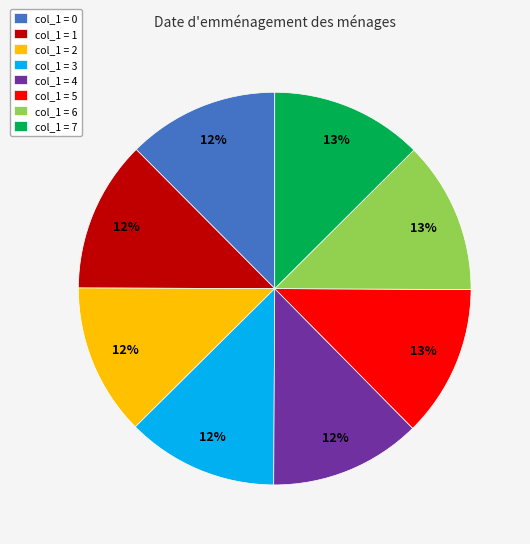

What percentage is the col_1 = 4 slice, to the nearest percent?

12%